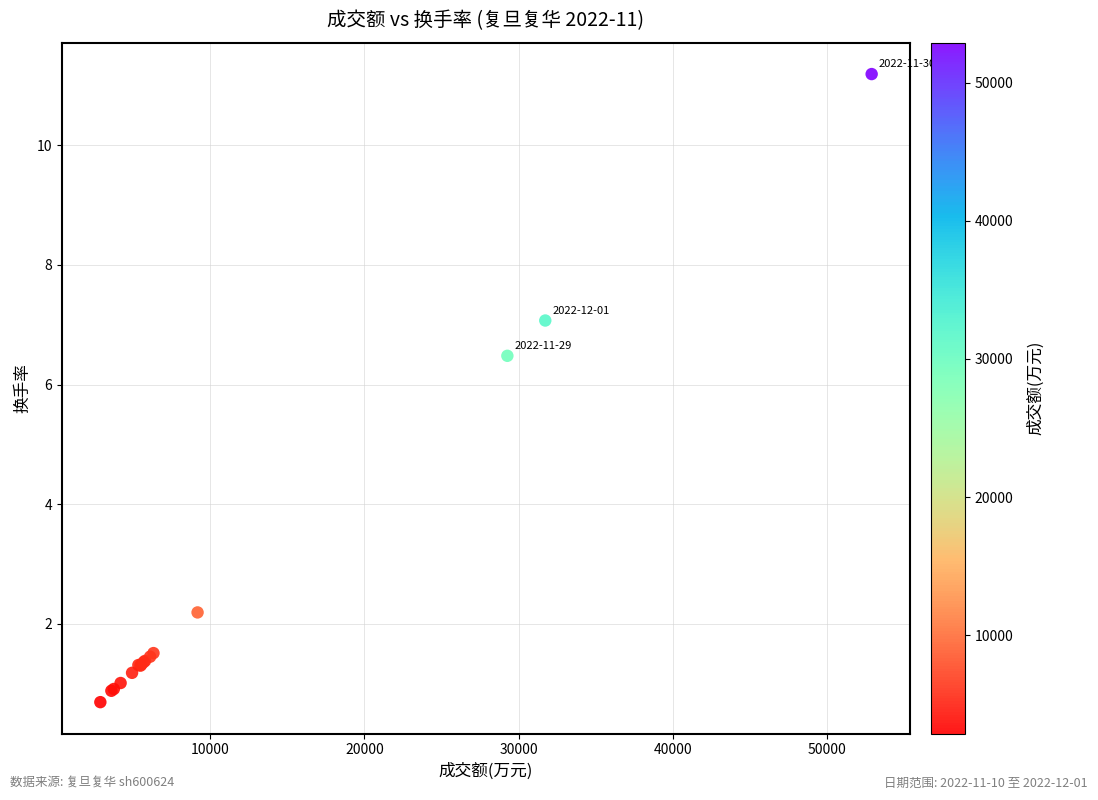

What Y value in the scatter plot is closest to 5?

6.5